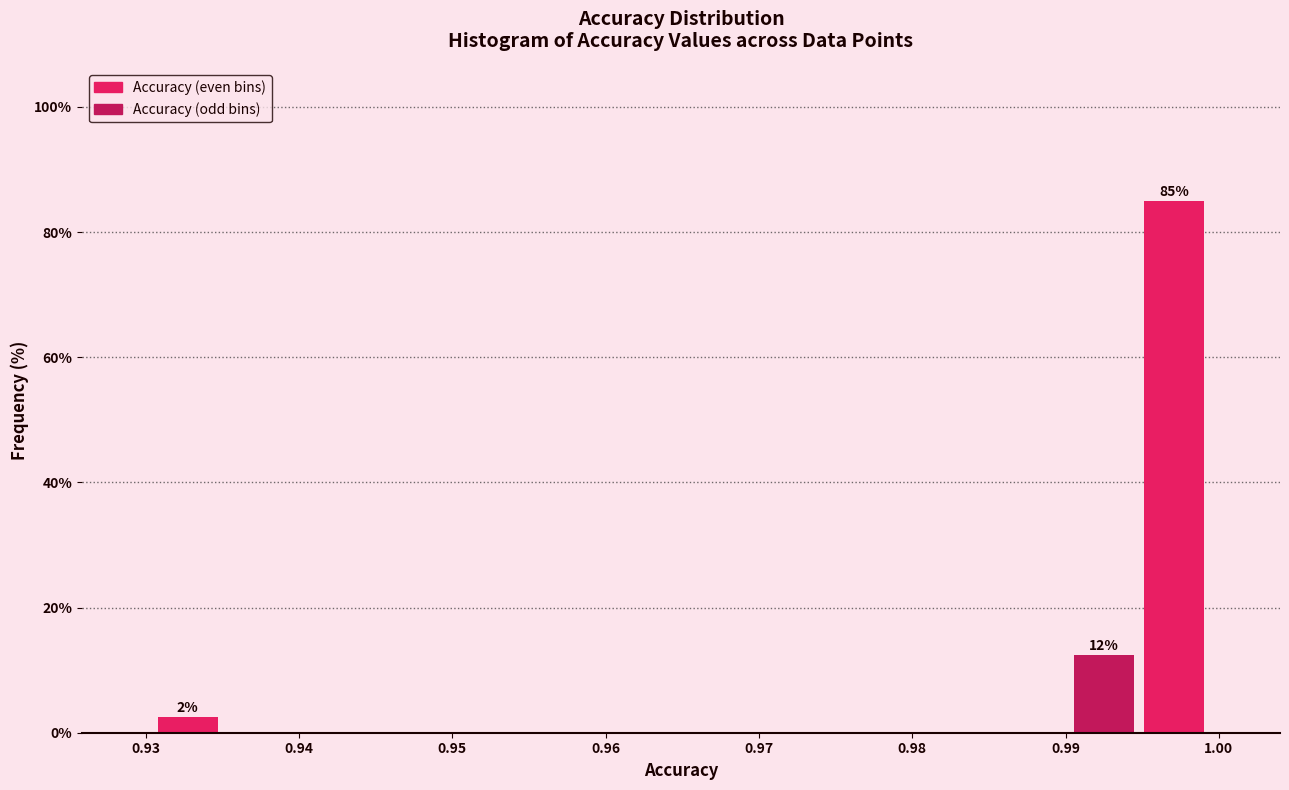

Over which range of the x-axis is the bar tallest?

0.995 to 0.999